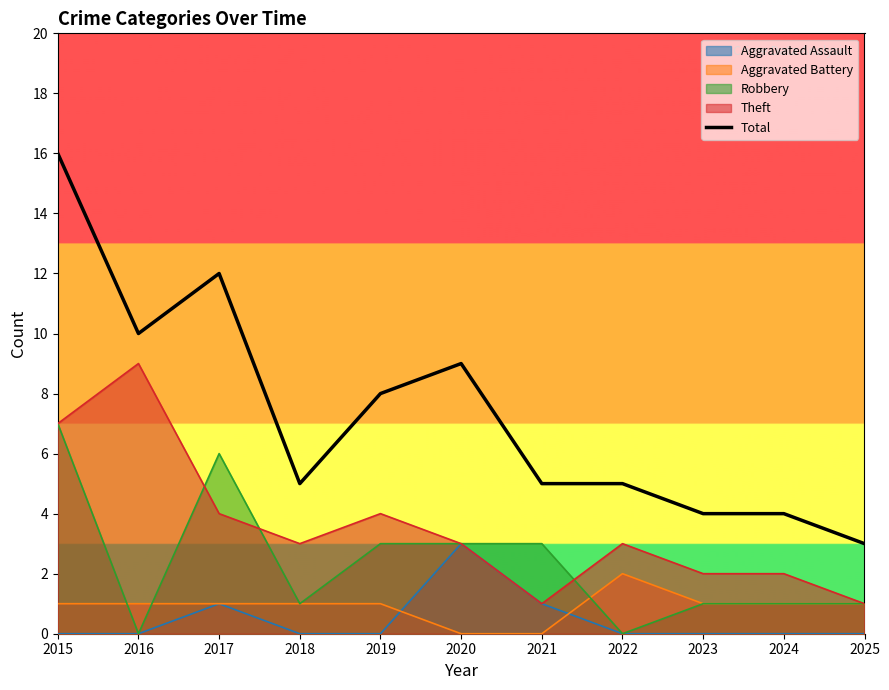

Reading left to right, extract all data points from this chart.

2015=16	2016=10	2017=12	2018=5	2019=8	2020=9	2021=5	2022=5	2023=4	2024=4	2025=3